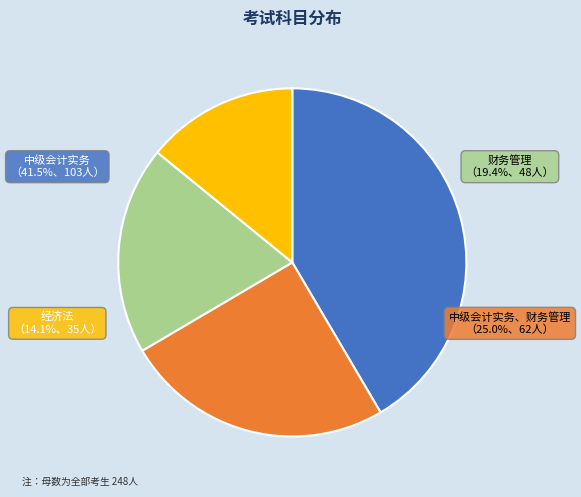

Which slice is the largest?

中级会计实务